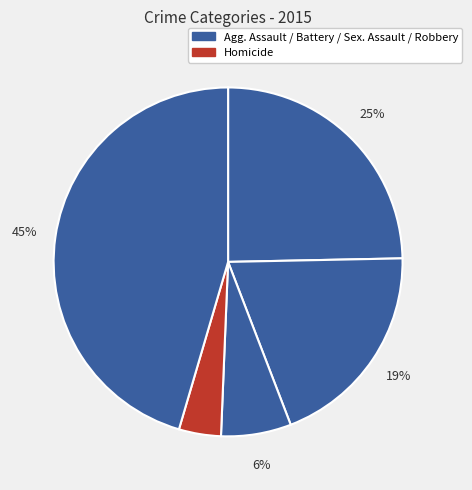

Count the number of slices in the pie.

5